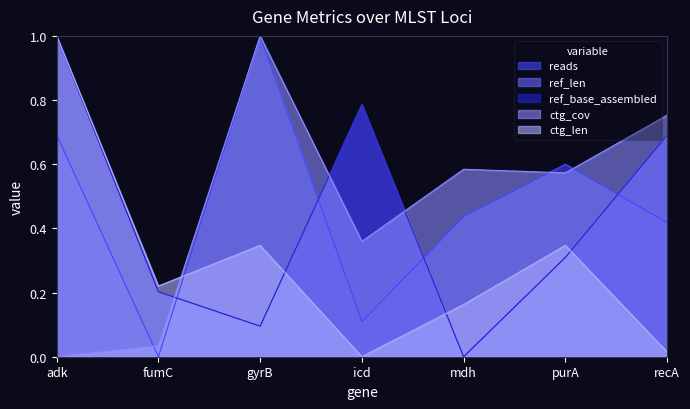

How many data points in ref_len are above 0?

6